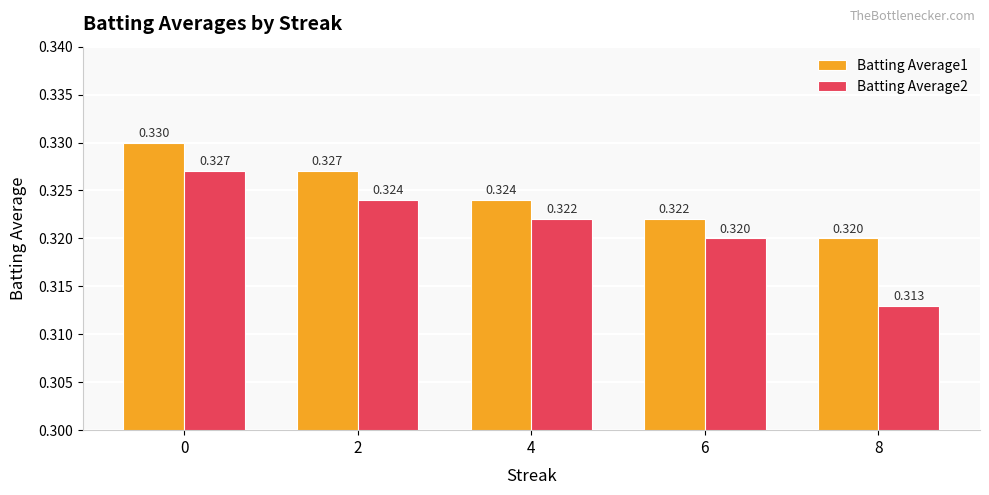

Is the value of Batting Average2 at 2 greater than the value of Batting Average1 at 8?

Yes